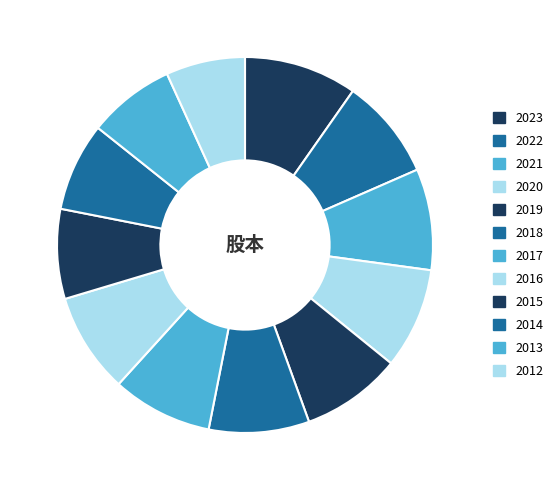

Combined, do 2018 and 2020 account for over 50%?

No